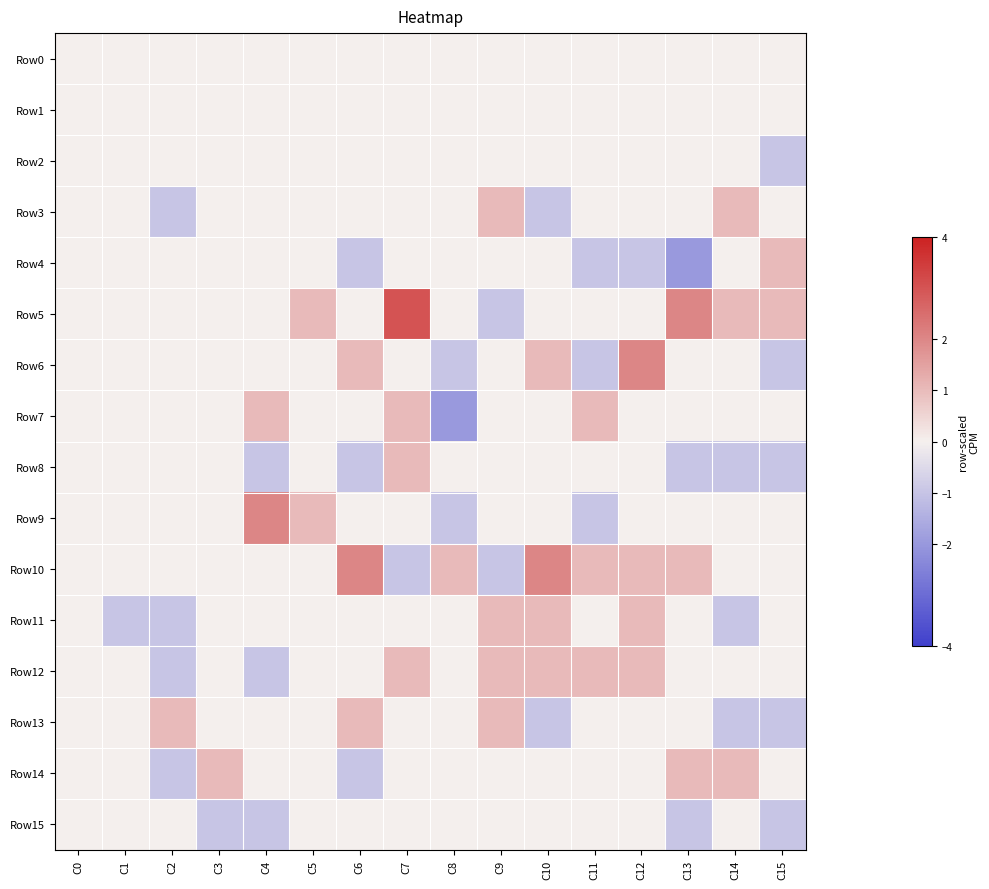

What is the total value across all series at C6?

1